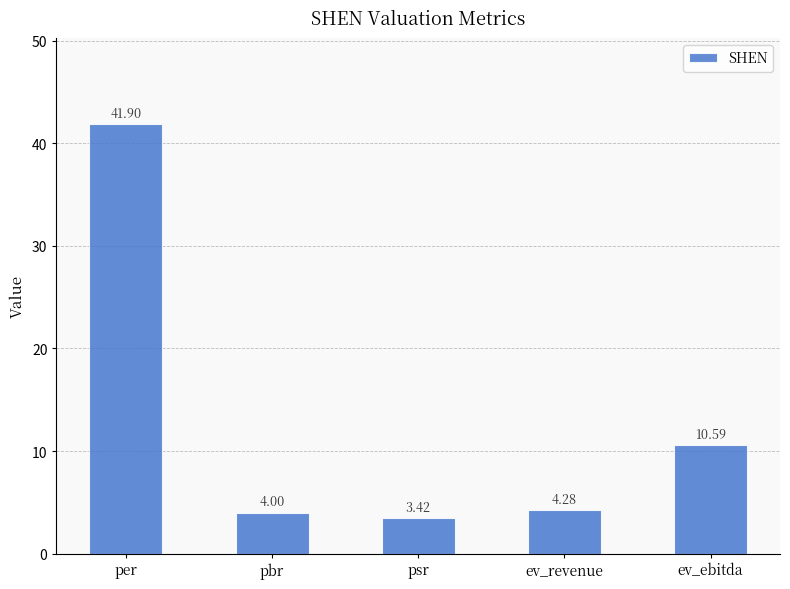

Does the chart contain any negative values?

No